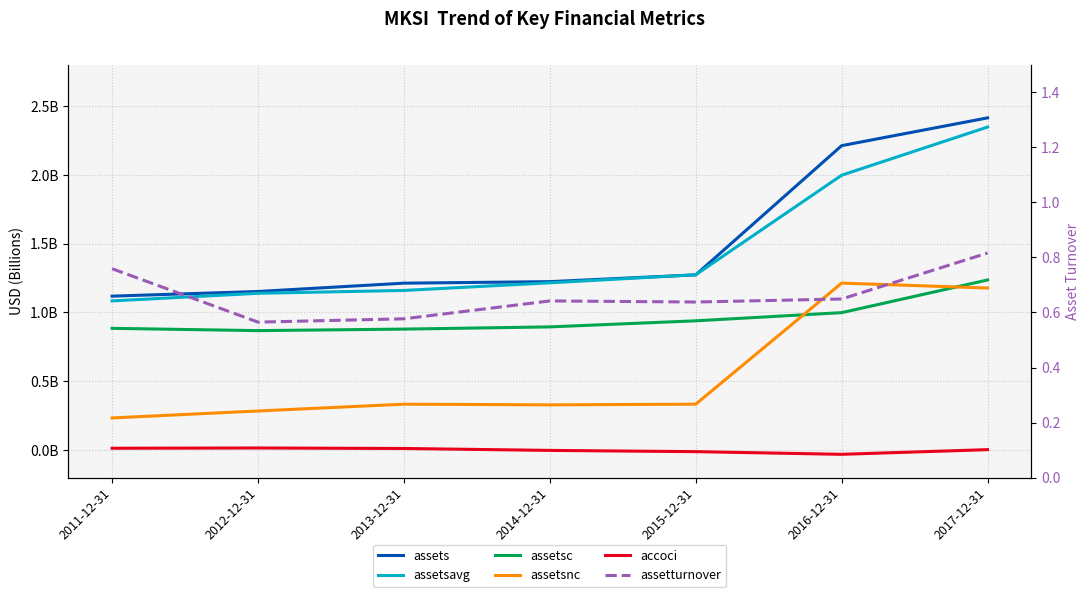

Rank the series at 2014-12-31 from highest to lowest value.

assets, assetsavg, assetsc, assetsnc, assetturnover, accoci